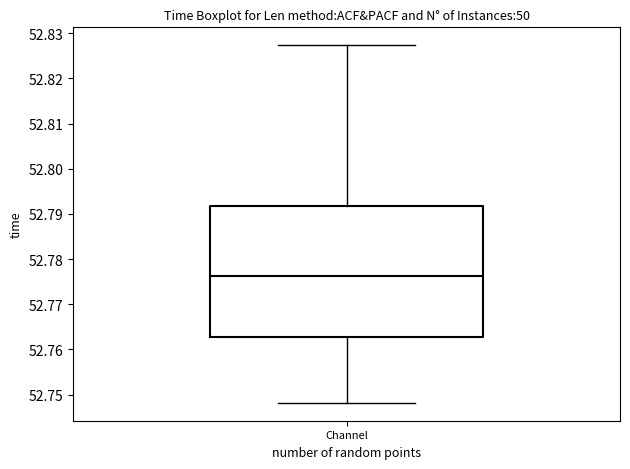

Transcribe this box plot: give where the median line is, the range the box spans, and where the two whiskers end, as read against the y-axis. The values are not printed on the chart, so give them approximately, as read against the axis.

median 52.776, box 52.763 to 52.792, whiskers 52.748 to 52.827